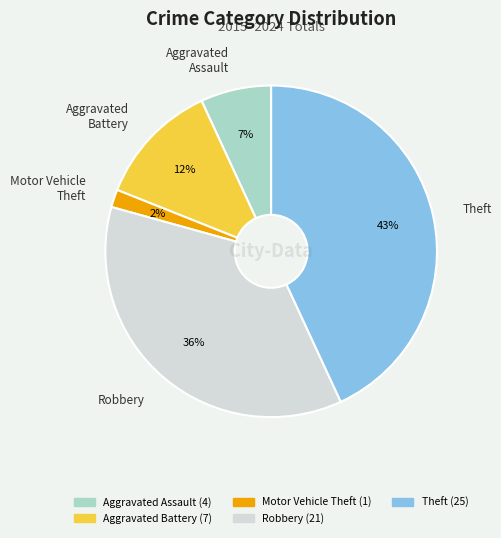

Rank the categories by value from lowest to highest.

Motor Vehicle Theft, Aggravated Assault, Aggravated Battery, Robbery, Theft